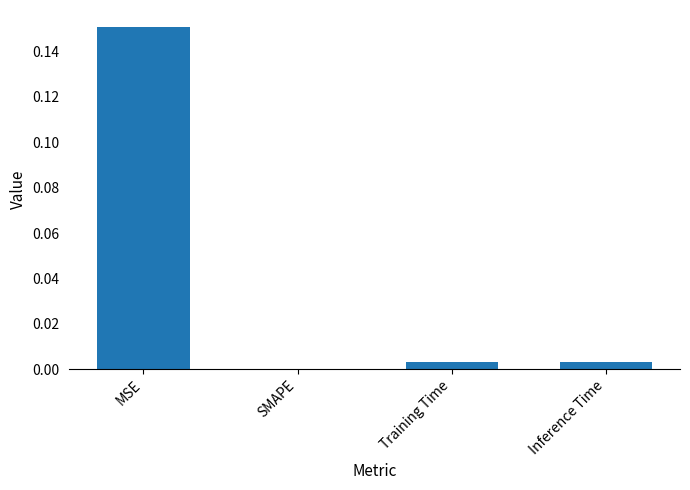

Which label corresponds to the largest value in the chart?

MSE